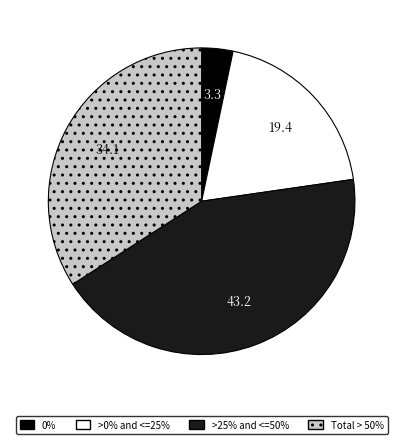

Does any single category account for the majority?

No